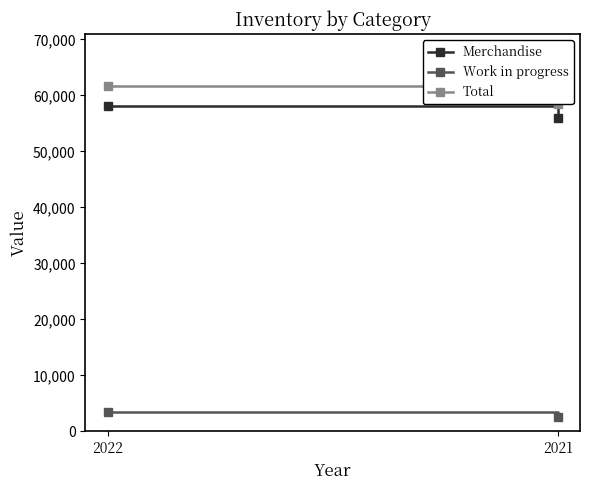

What is the greatest value displayed?

61713